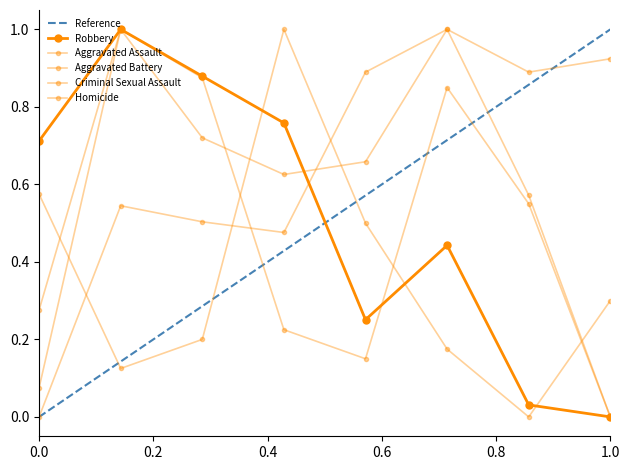

Does the chart have visible grid lines?

No